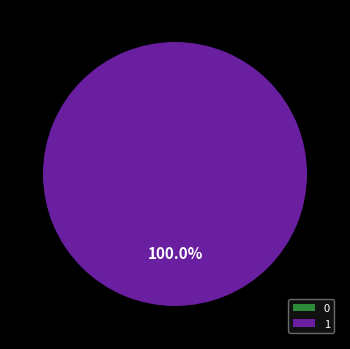

Which category accounts for the majority?

1